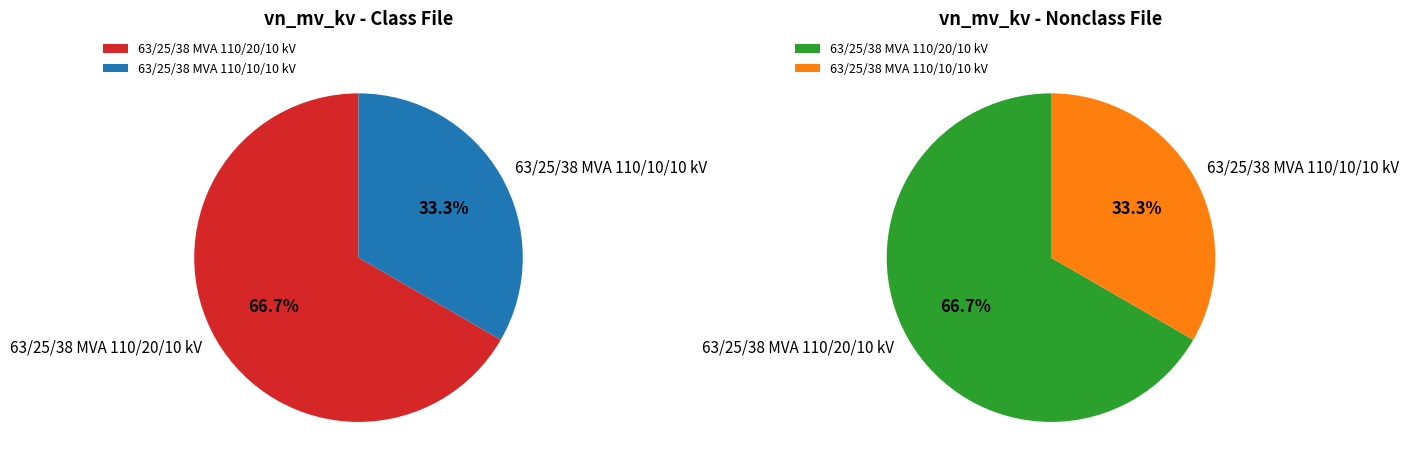

Which slice represents more than half of the pie?

63/25/38 MVA 110/20/10 kV